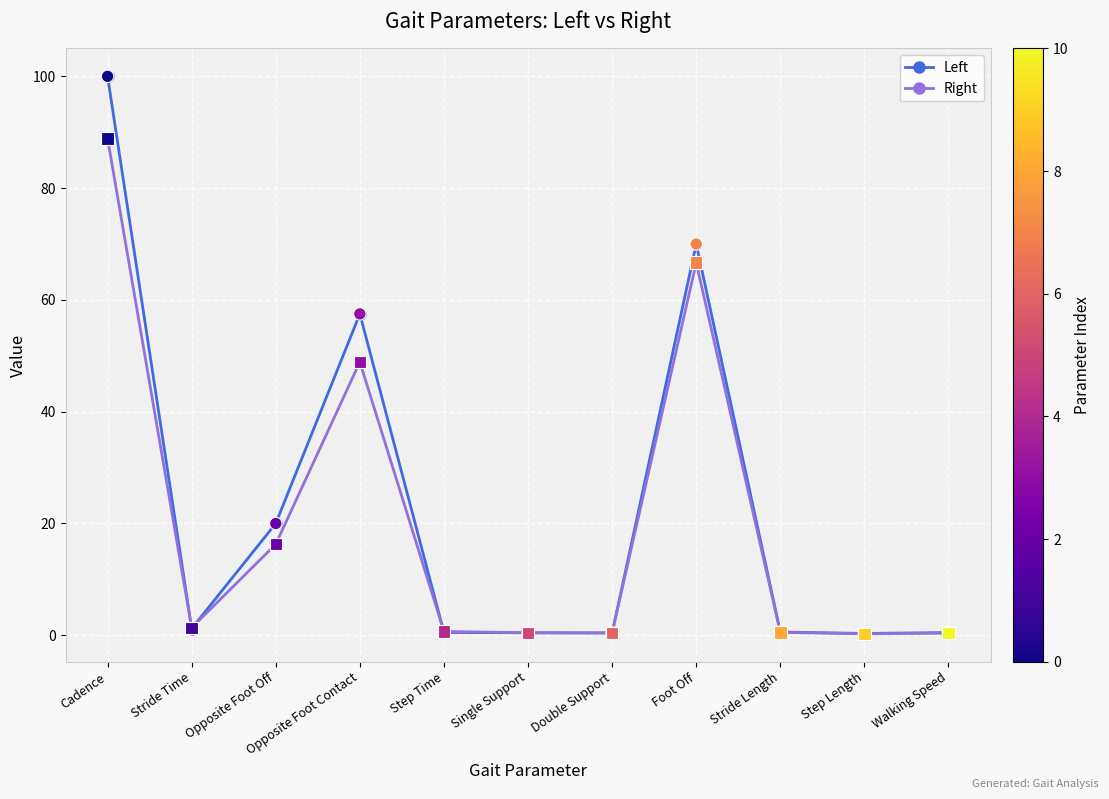

Which series changed the most between Opposite Foot Off and Stride Length?

Left